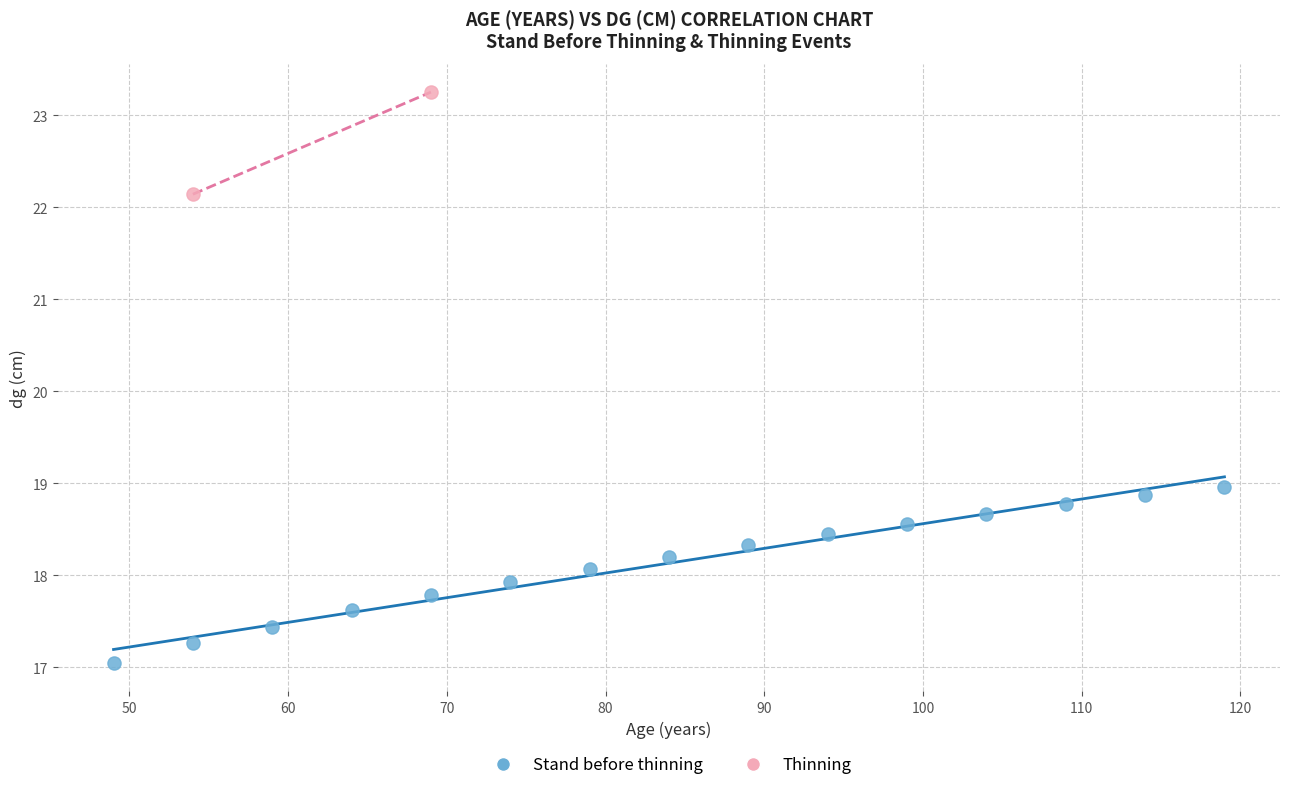

What are all the series names shown in the legend?

Stand before thinning, Thinning